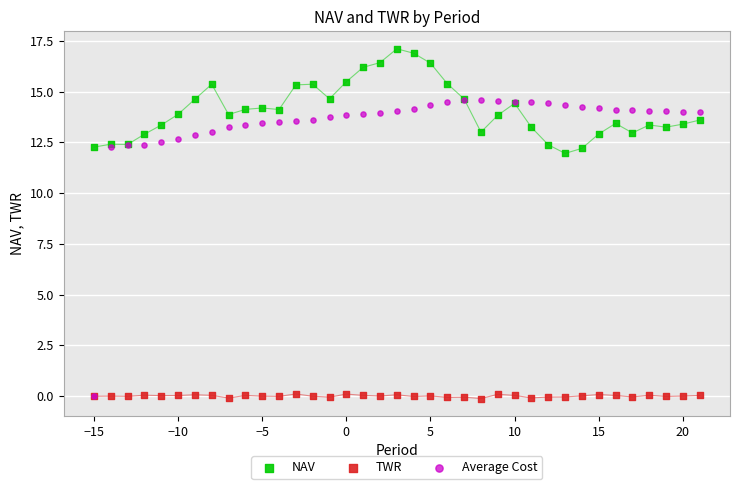

In the Average Cost series, what Y value is closest to 7?

12.3